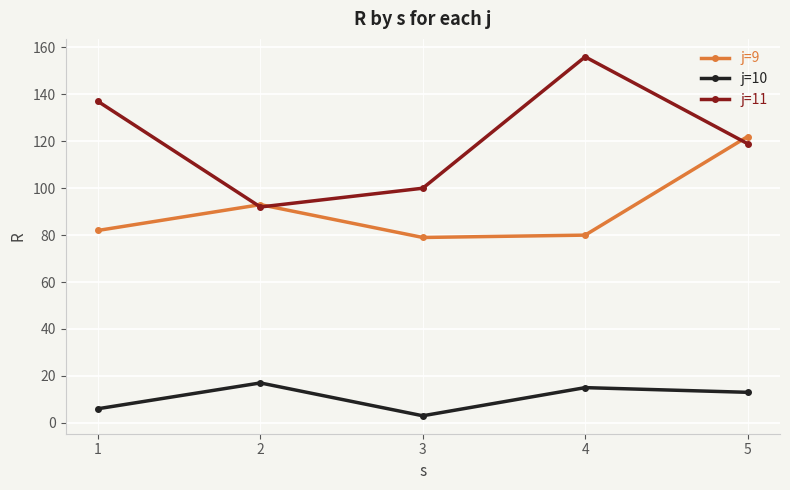

Which series has the largest range (max minus min)?

j=11